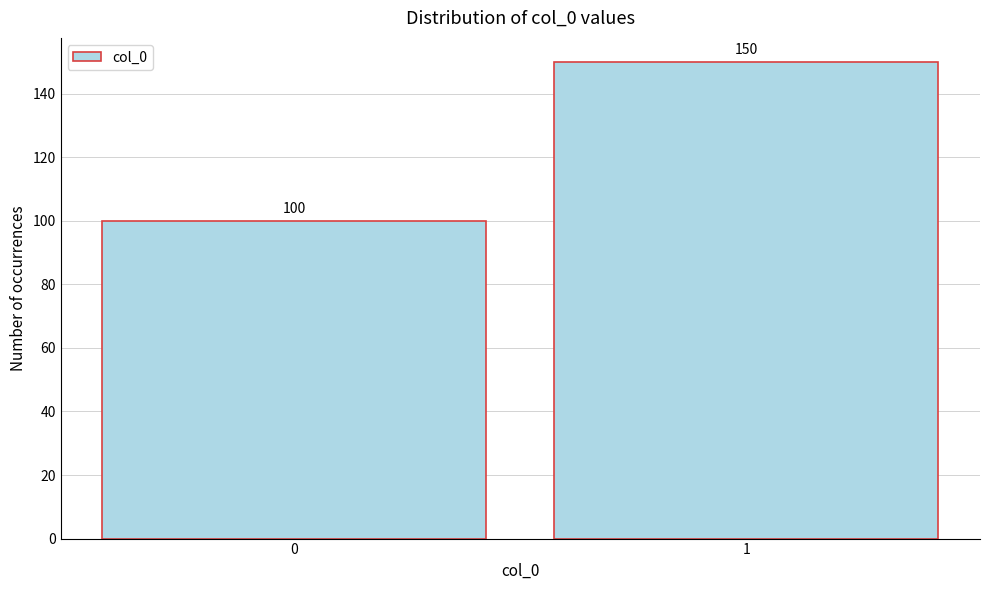

Reading left to right, extract all data points from this chart.

100	150